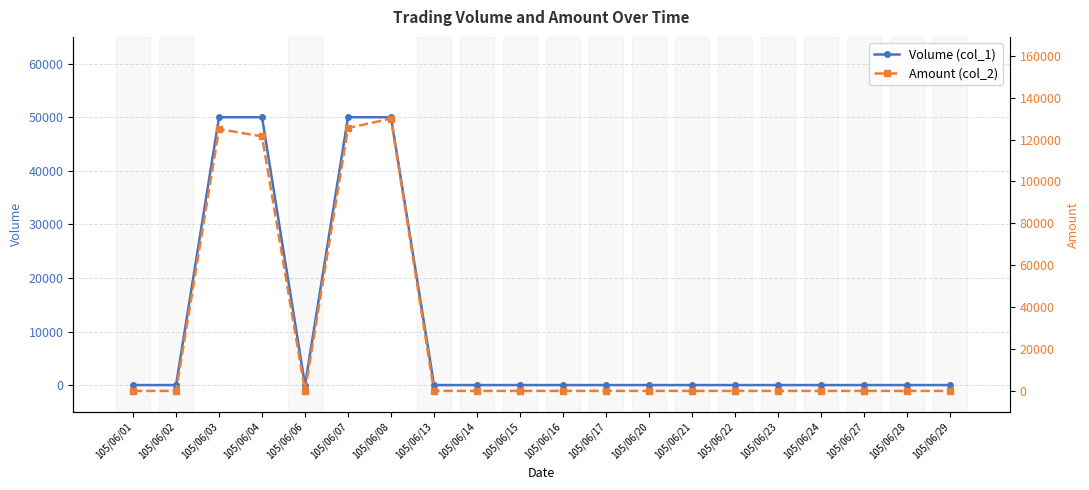

True or false: Volume (col_1) and Amount (col_2) cross at least once.

False